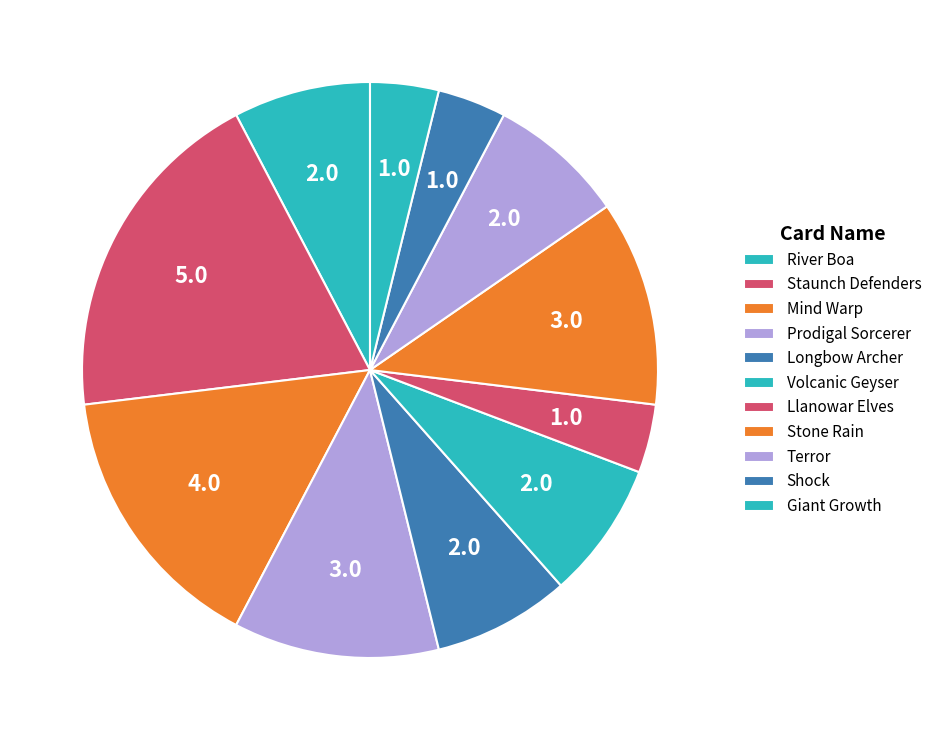

The Shock slice represents 4% of the pie. True or false?

True